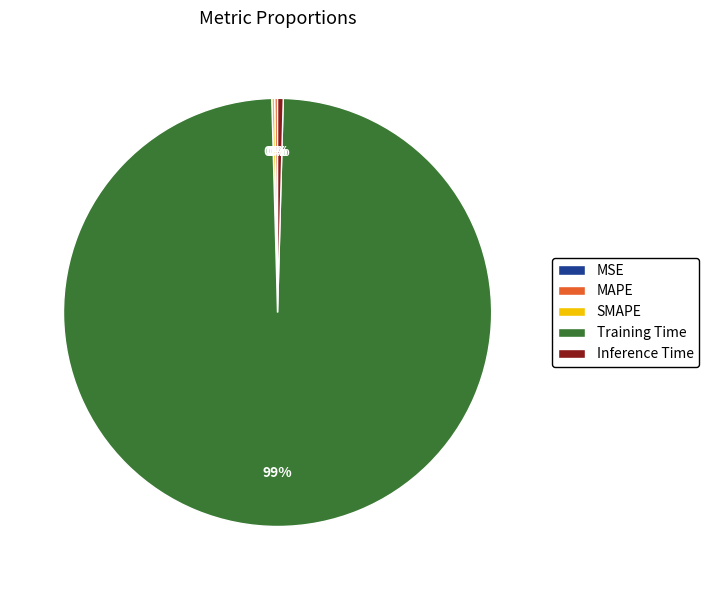

Does Training Time account for over 50% of the chart?

Yes